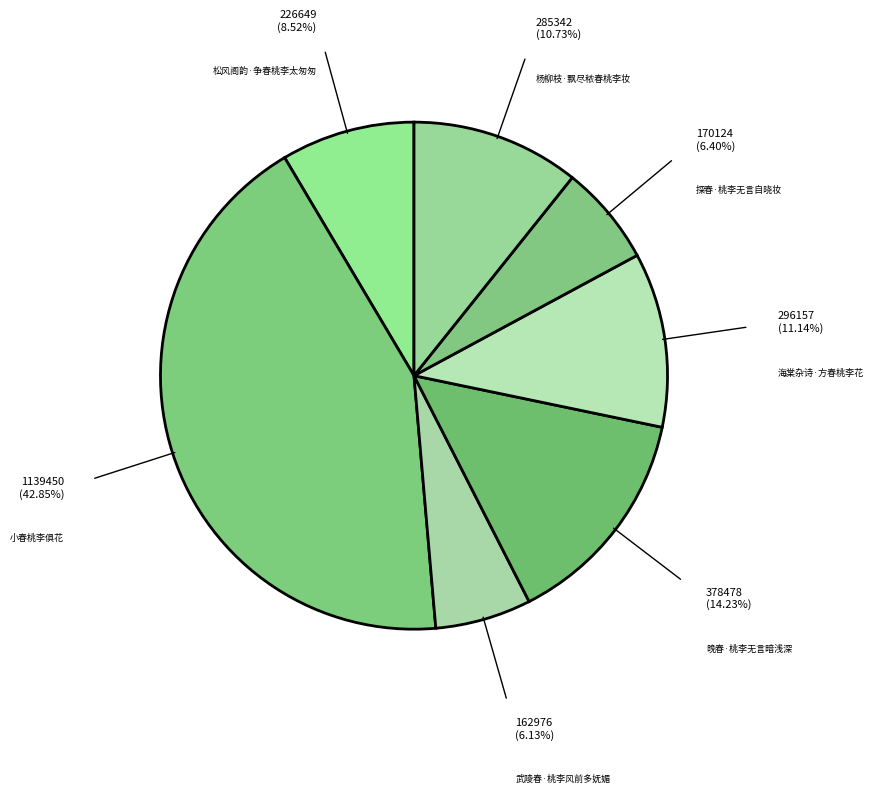

The 海棠杂诗·方春桃李花 slice represents 4% of the pie. True or false?

False